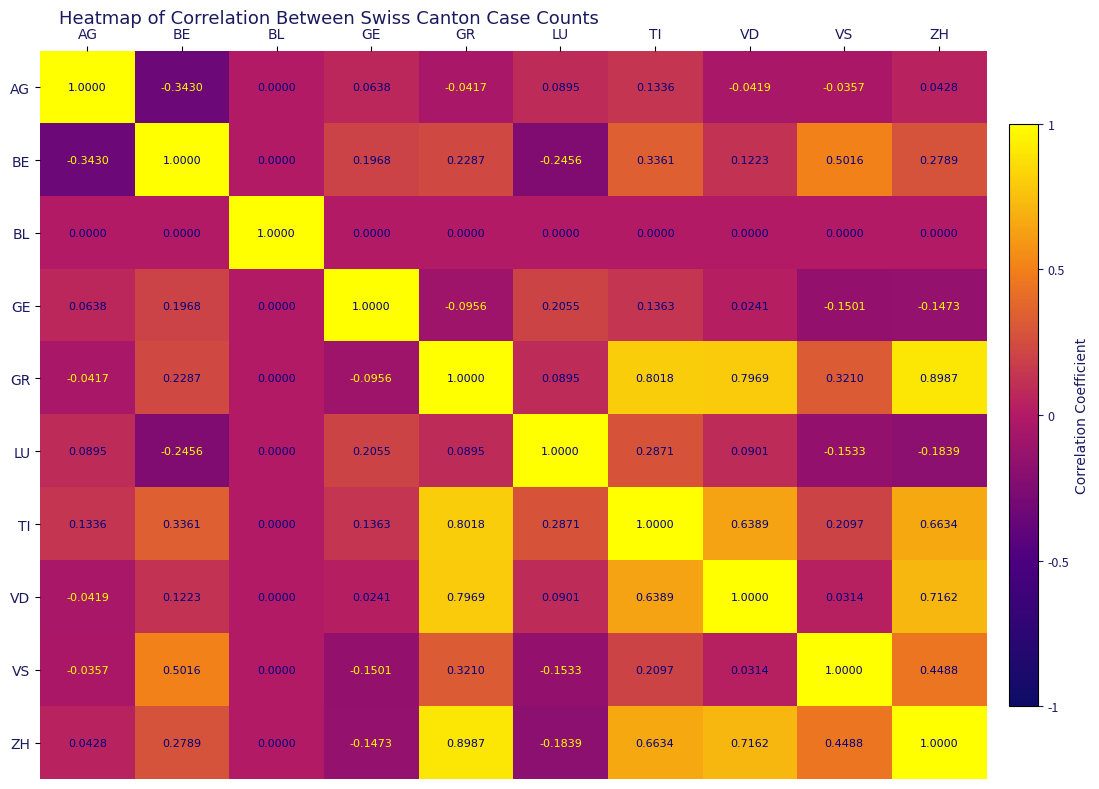

Which category has the highest value in the ZH series?

ZH